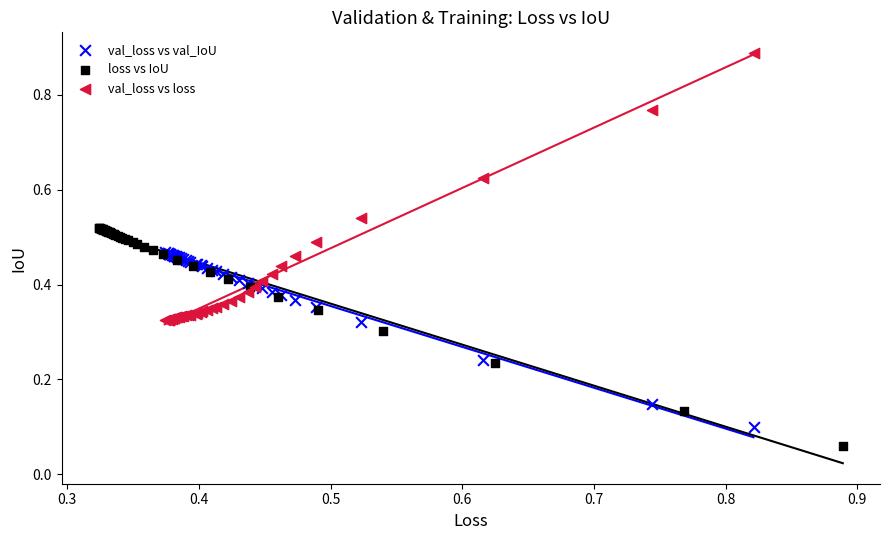

Which series reaches the minimum Y coordinate?

loss vs IoU